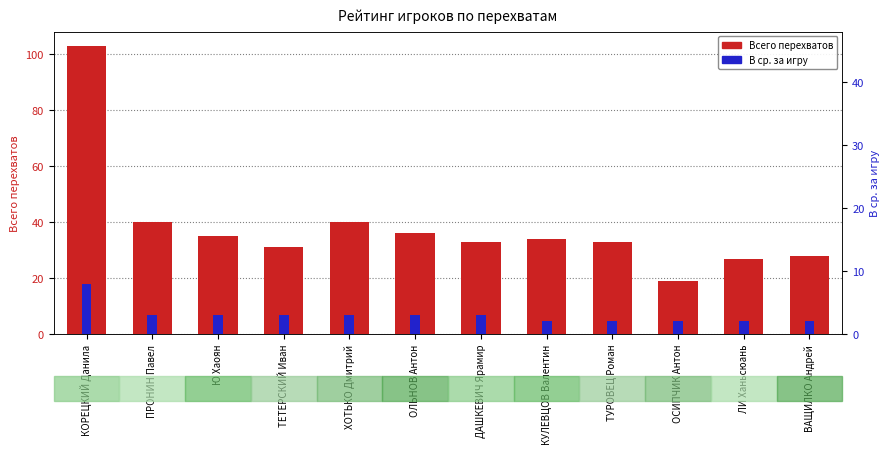

The В ср. за игру series shows 1 at ТЕТЕРСКИЙ Иван. True or false?

False